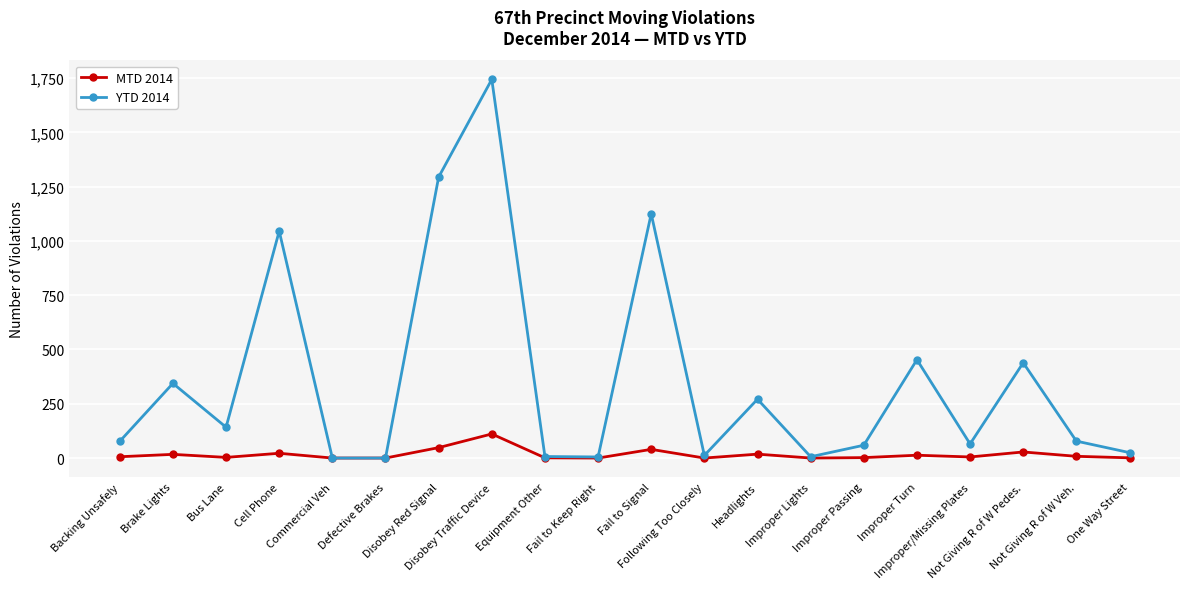

Which series has the largest total across all categories?

YTD 2014